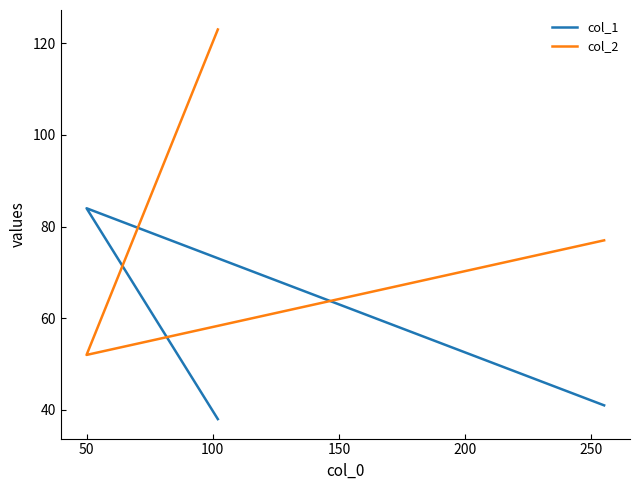

What is the difference between the second highest and minimum values in the col_2 series?

25